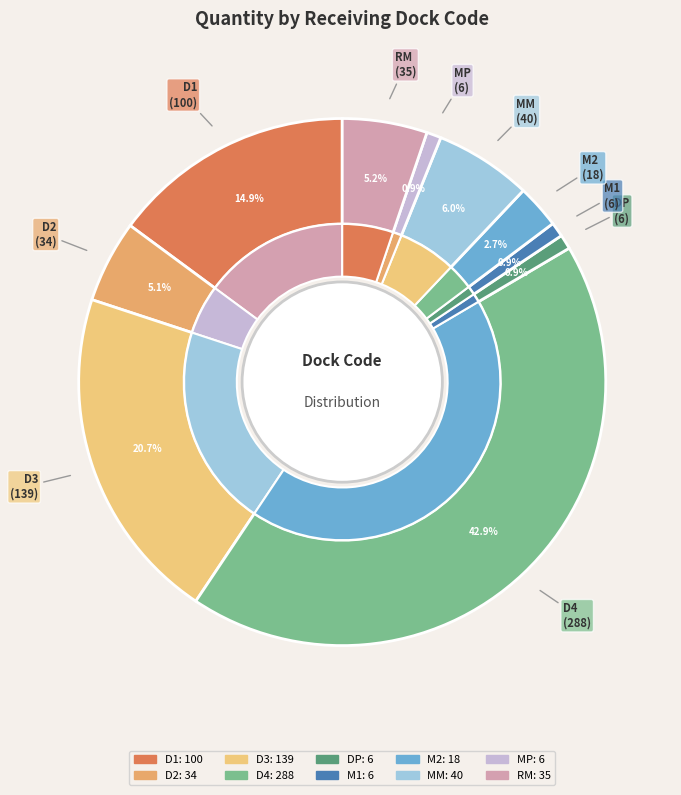

Count the number of slices in the pie.

10